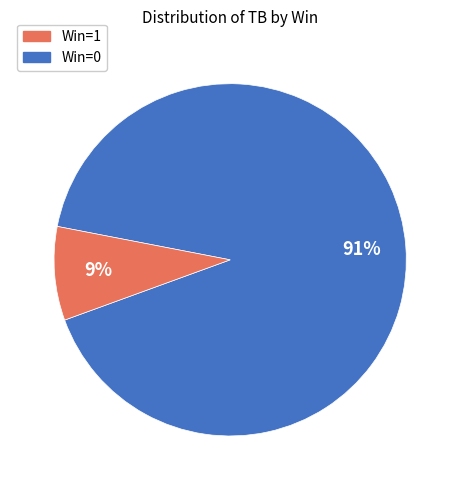

Does any single category account for the majority?

Yes